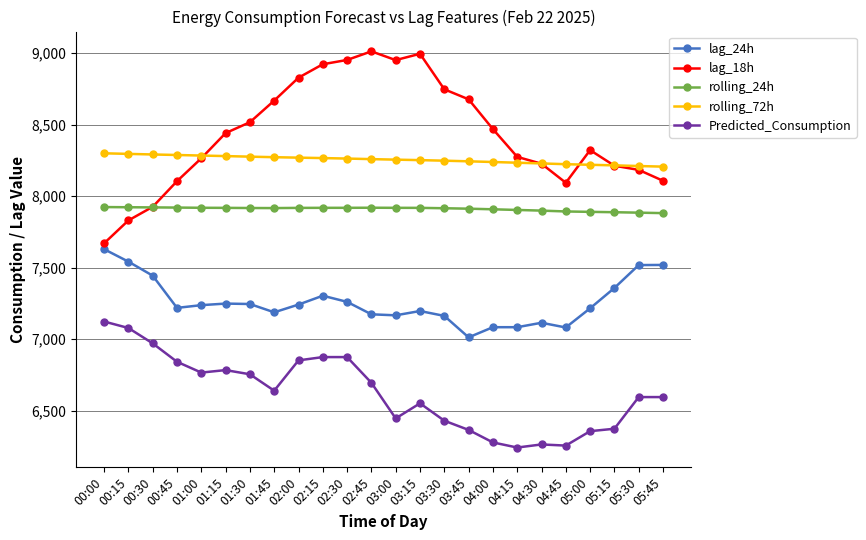

What is the difference between the highest and lowest values at 03:15?

2441.8